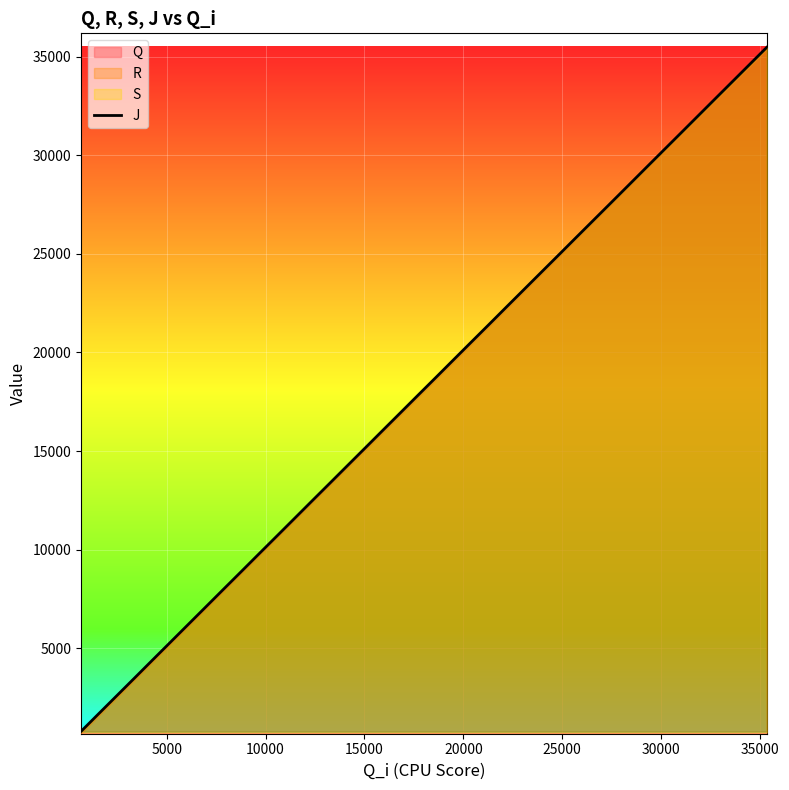

What is the greatest value displayed?

35465